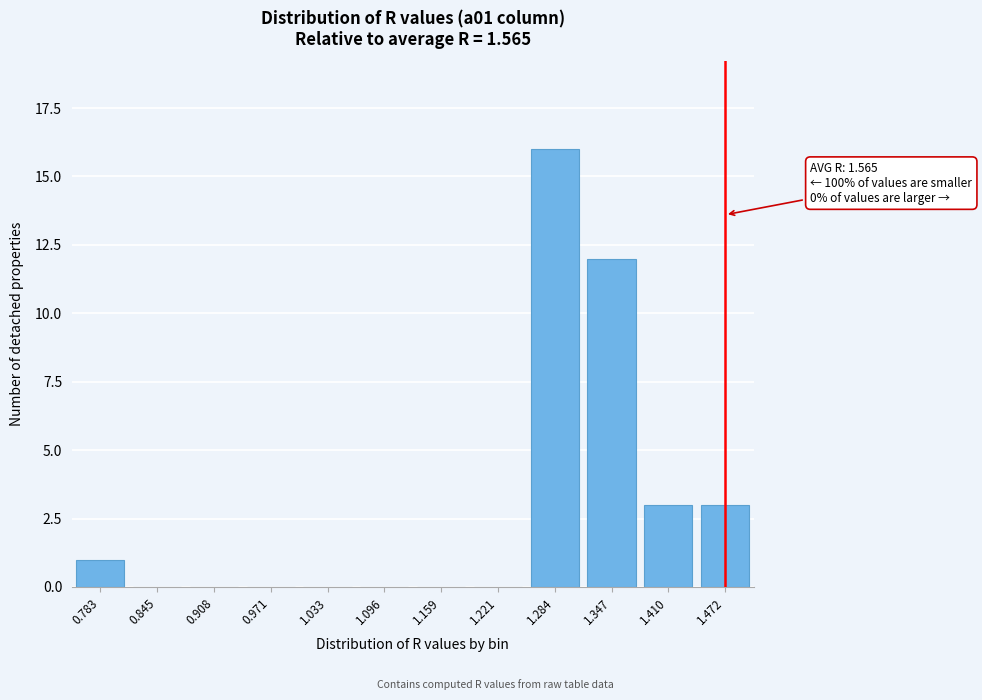

Reading left to right, what are all the values shown in this chart?

0.783=1	0.845=0	0.908=0	0.971=0	1.033=0	1.096=0	1.159=0	1.221=0	1.284=16	1.347=12	1.410=3	1.472=3